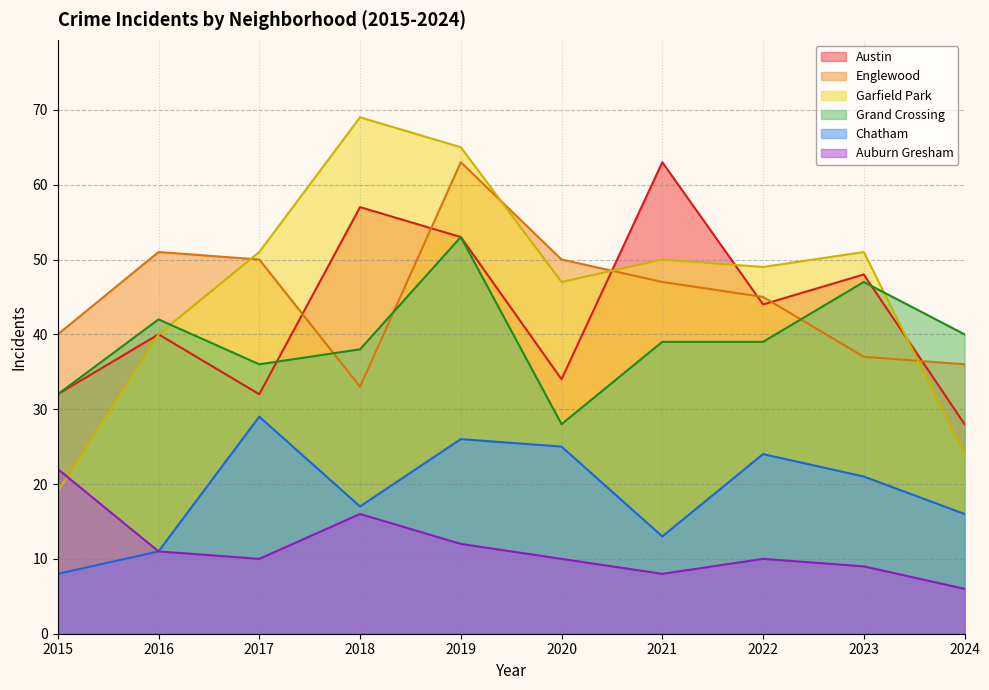

Rank the series by their maximum value, from highest to lowest.

Garfield Park, Austin, Englewood, Grand Crossing, Chatham, Auburn Gresham